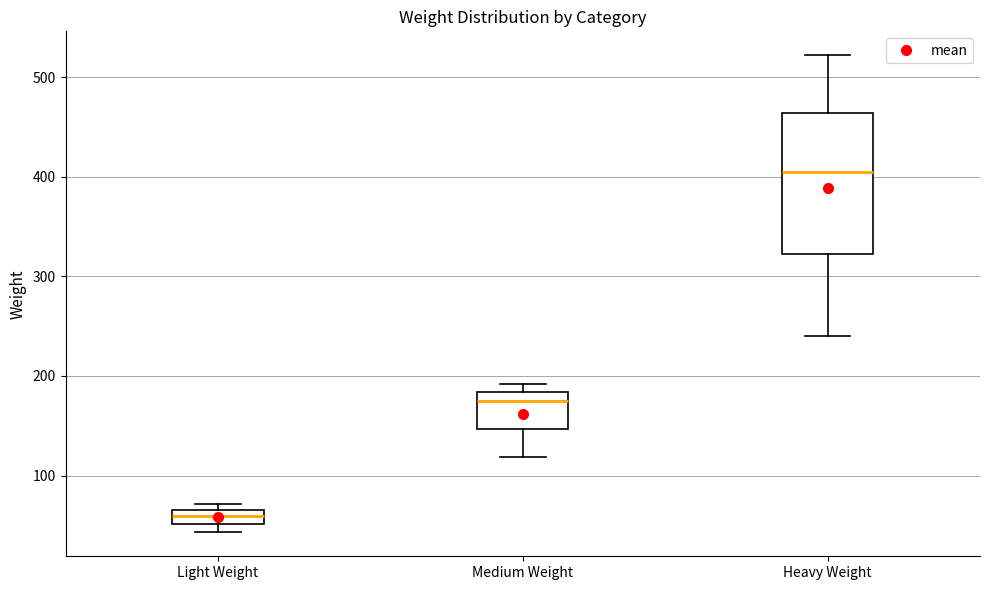

Which box is the tallest, from its lower edge to its upper edge?

Heavy Weight